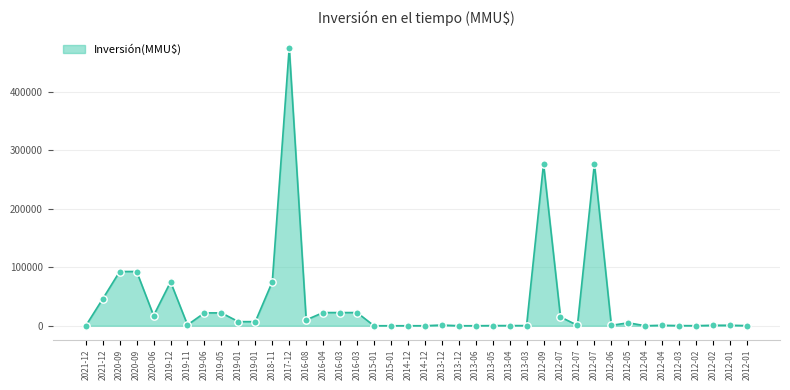

Between 2020-09 and 2016-03, which is larger?

2020-09